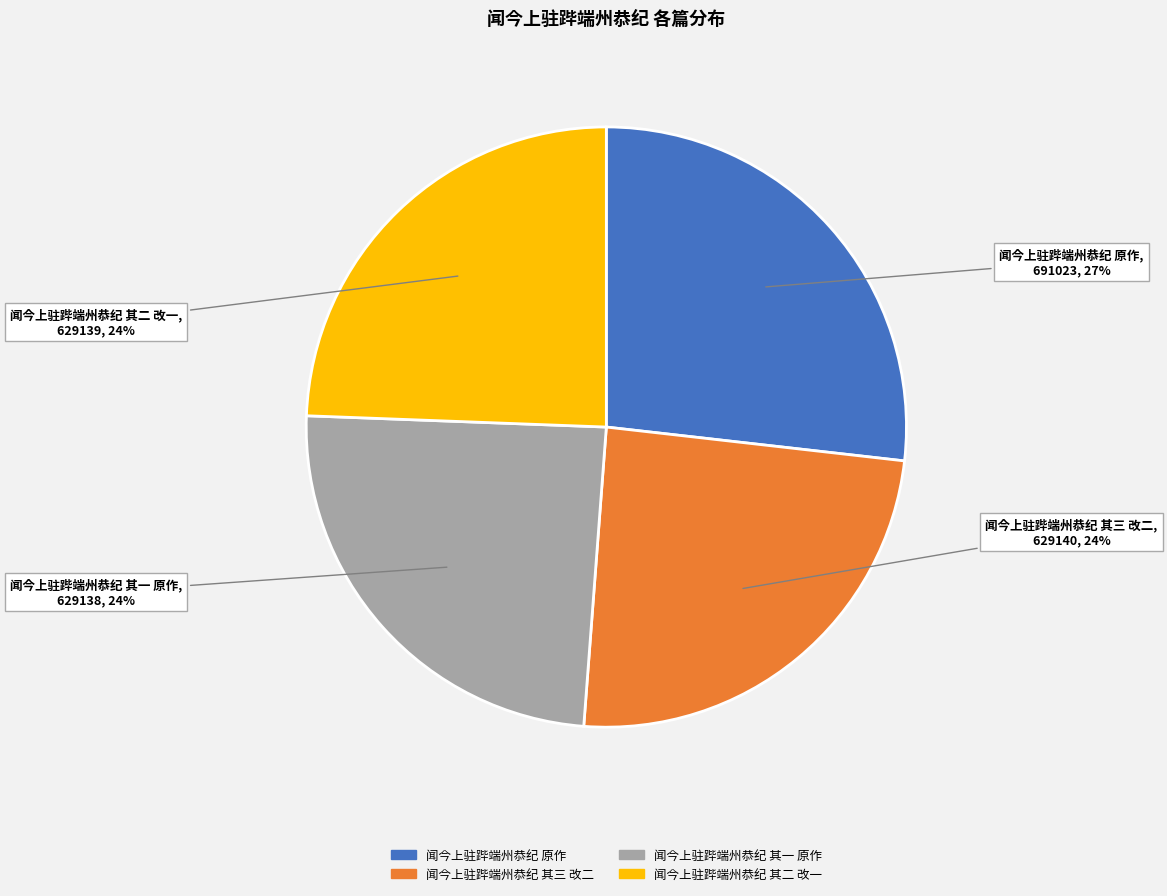

To the nearest percent, what is the average slice percentage?

25%